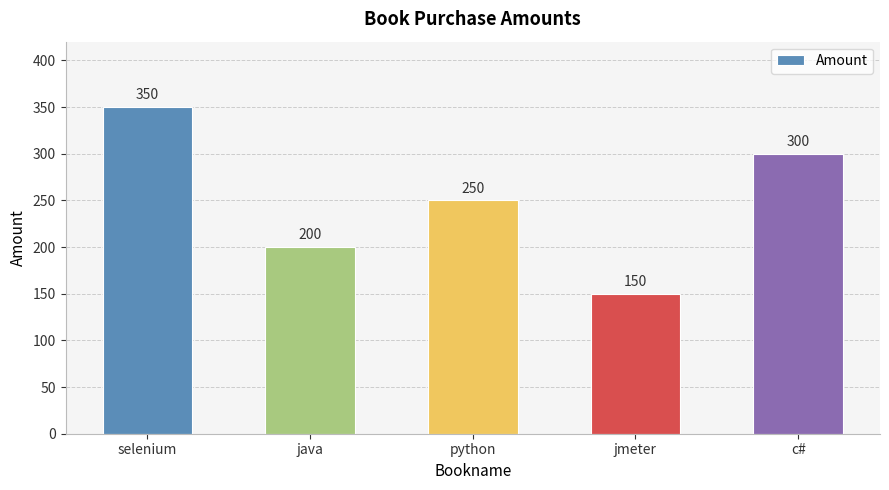

Which has a higher value, c# or selenium?

selenium